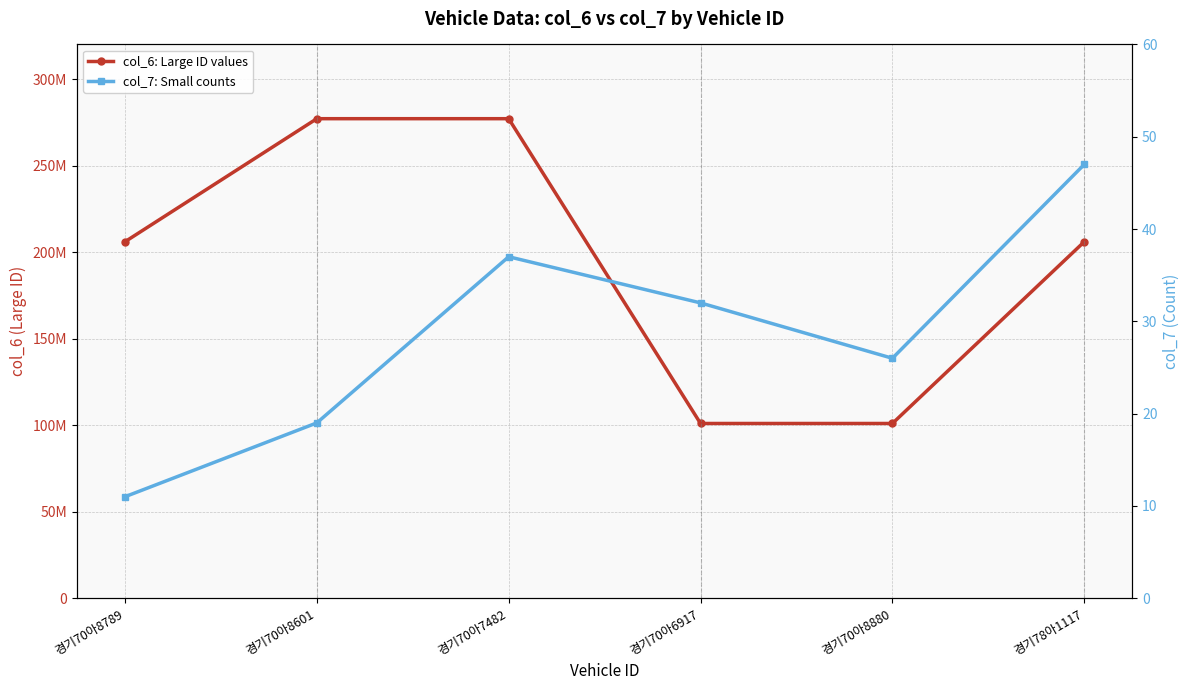

Reading right to left, transcribe all the data shown in this chart.

col_6: Large ID values: 경기78아1117=206000016	경기70아8880=101000264	경기70아6917=101000001	경기70아7482=277103392	경기70아8601=277103400	경기70아8789=206000002
col_7: Small counts: 경기78아1117=47	경기70아8880=26	경기70아6917=32	경기70아7482=37	경기70아8601=19	경기70아8789=11